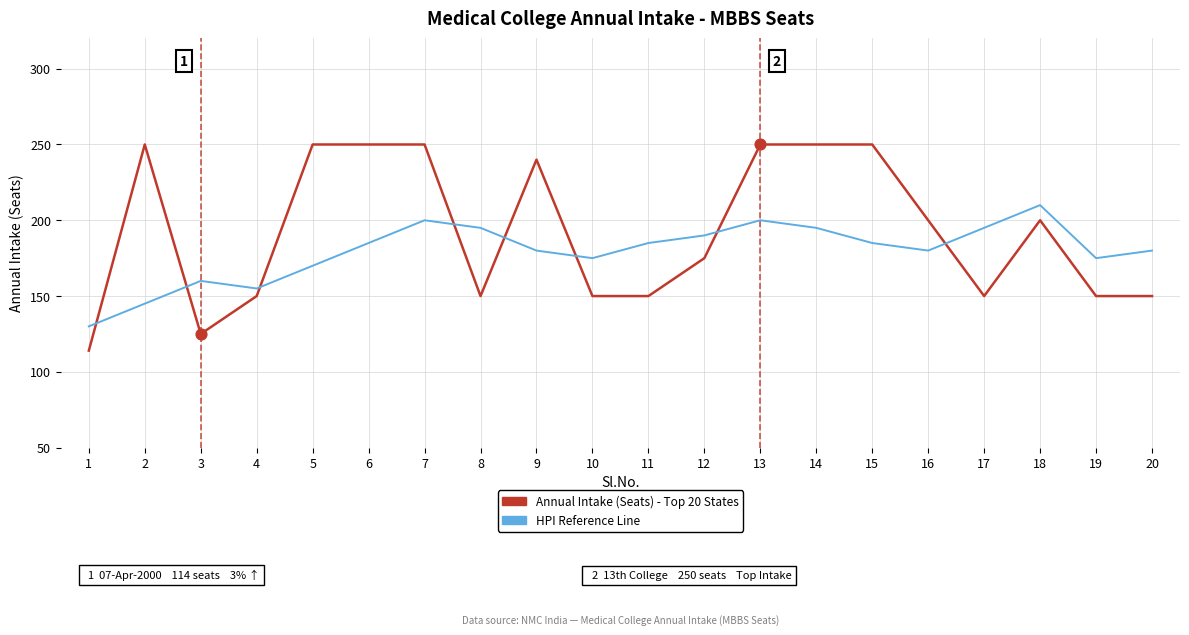

At how many categories does at least one series exceed 215?

8